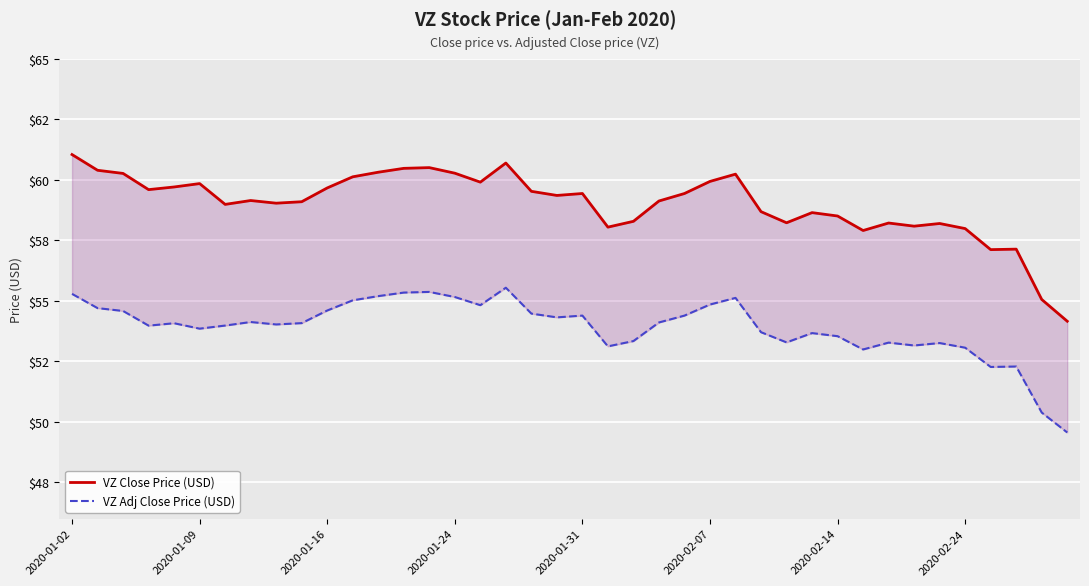

Is this an area chart (filled region under the line)?

No